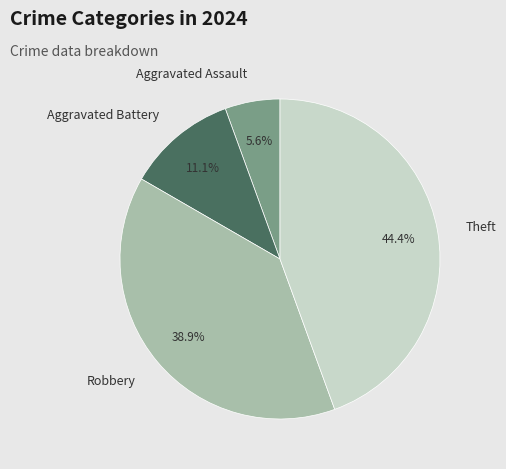

Which has a higher value, Aggravated Assault or Robbery?

Robbery